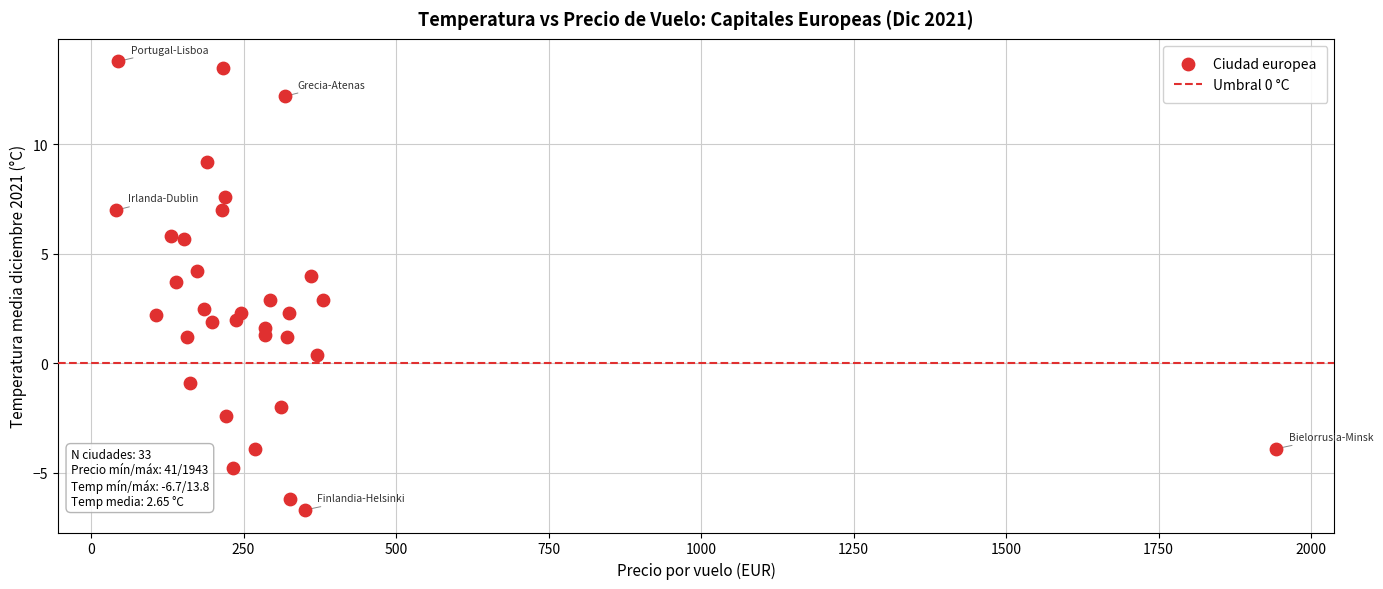

What is the range of Y values (max minus min)?

20.5